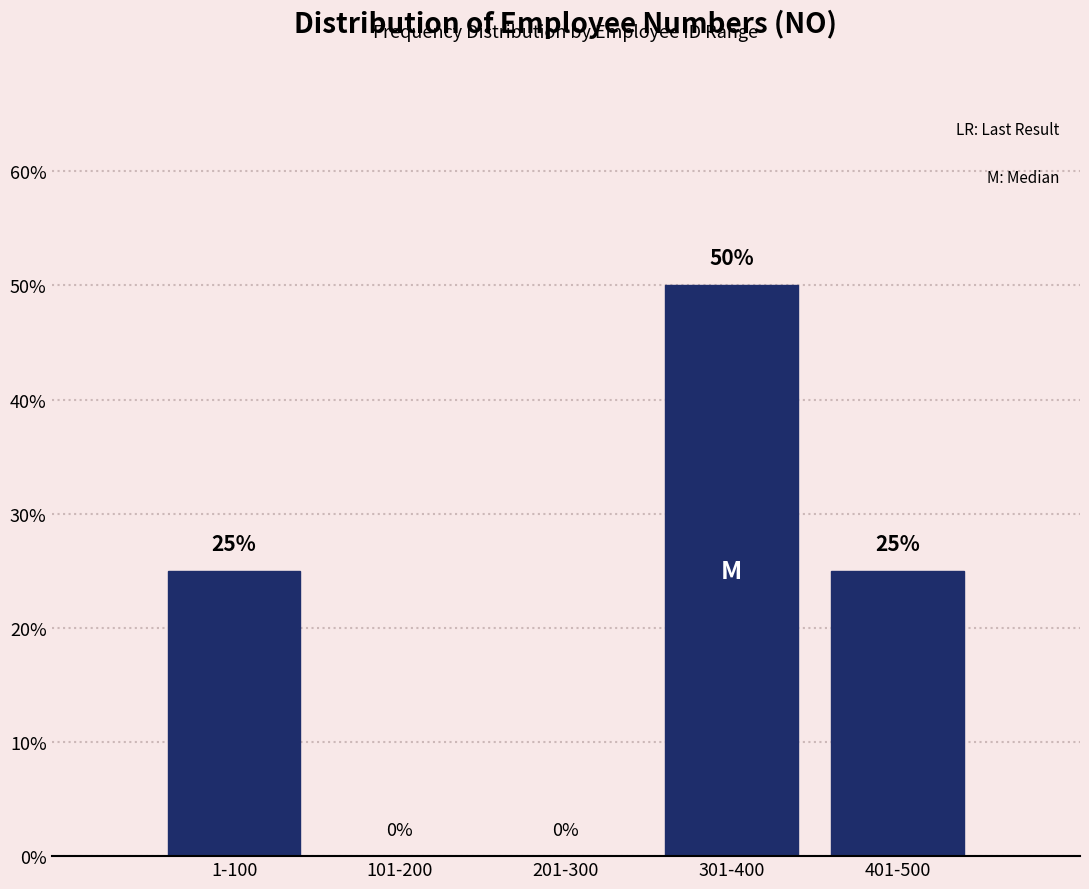

Reading left to right, transcribe all the data shown in this chart.

1-100=25	101-200=0	201-300=0	301-400=50	401-500=25